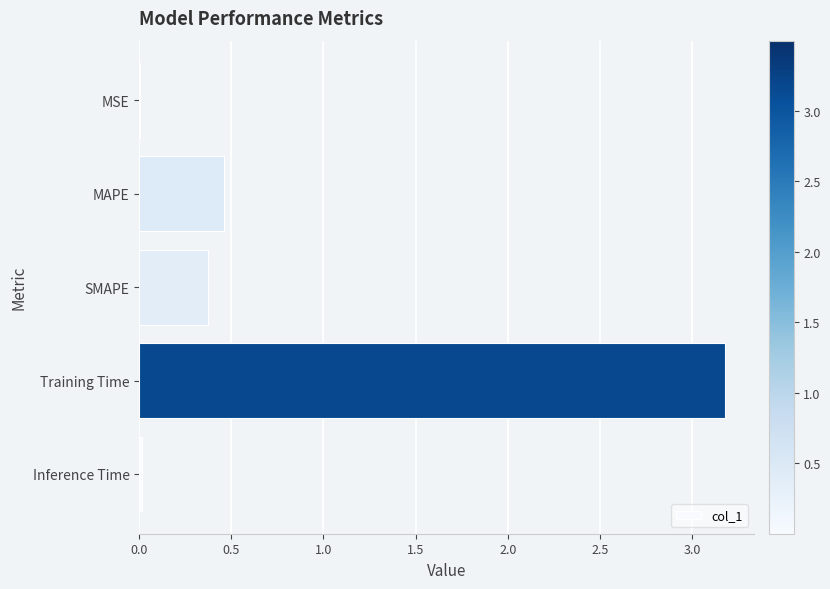

Between MSE and MAPE, which is larger?

MAPE